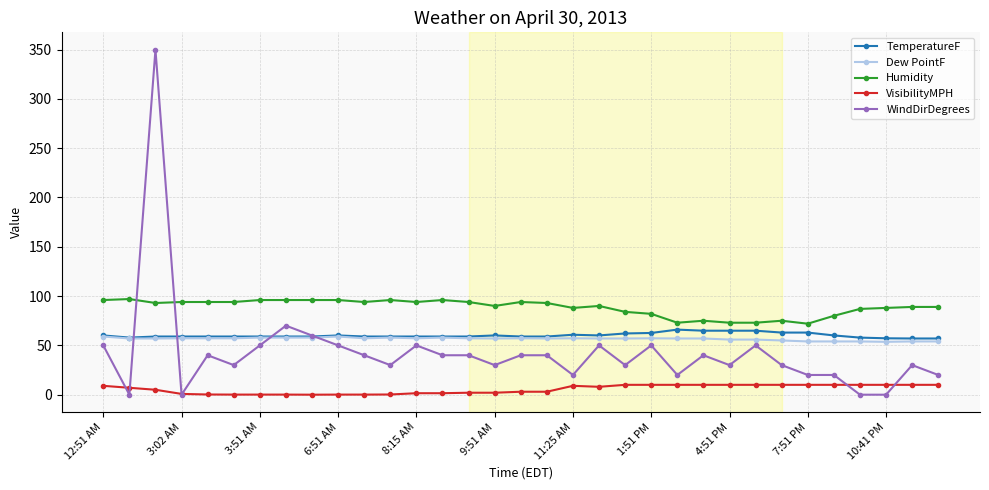

Which series has the largest total across all categories?

Humidity